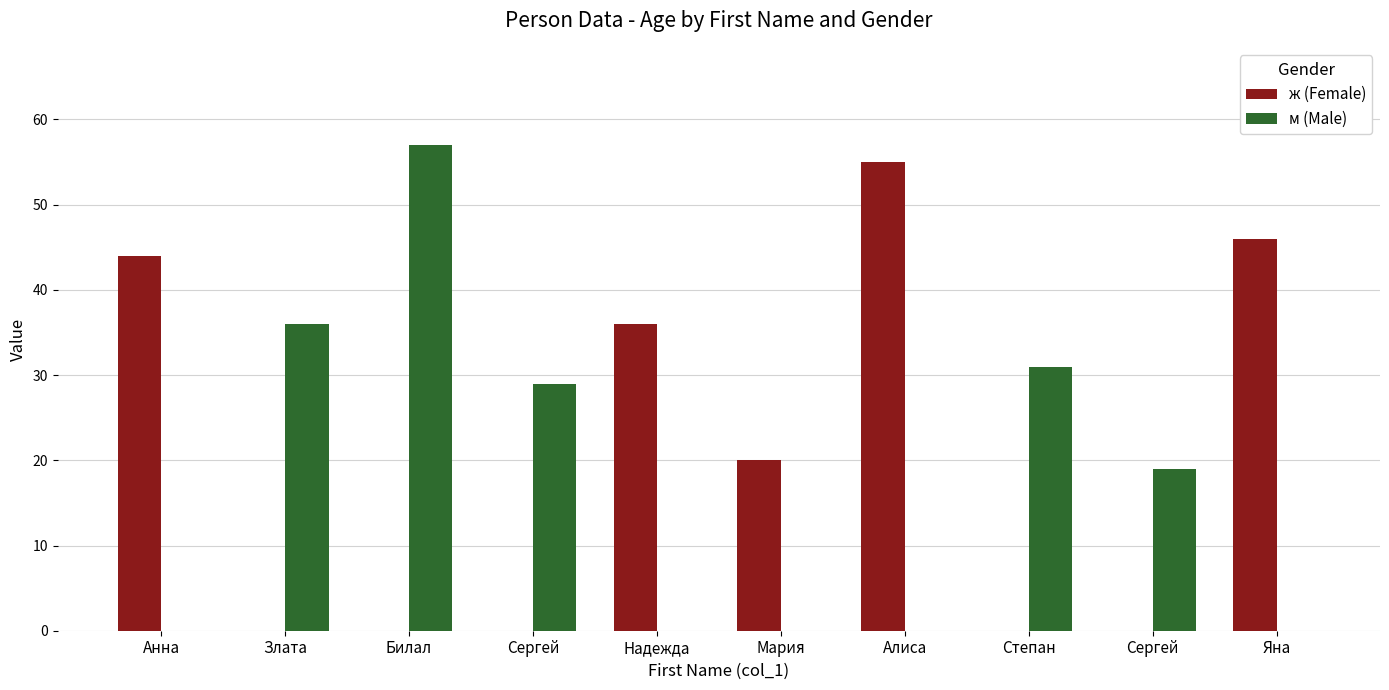

How many groups of bars are there?

10